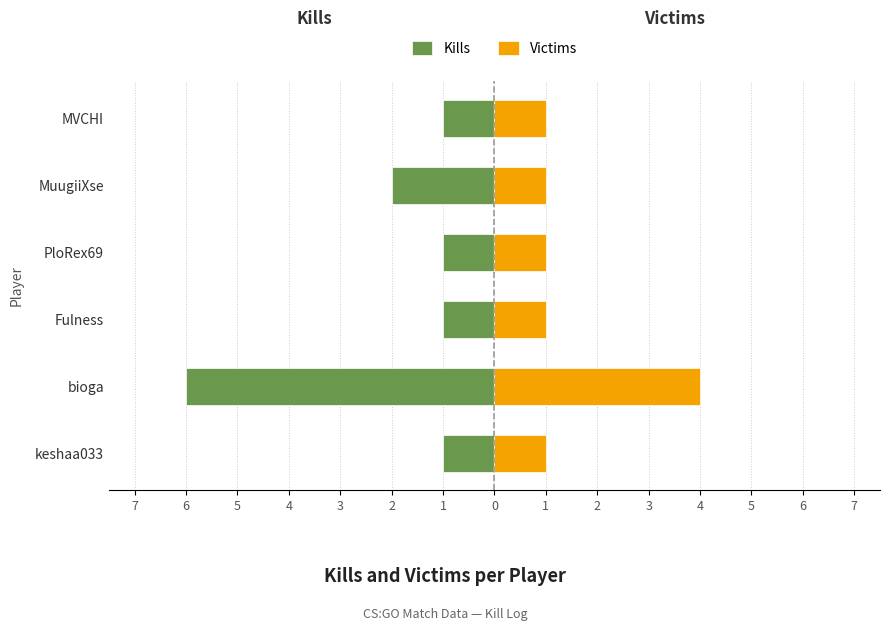

At how many categories does at least one series exceed -4?

6